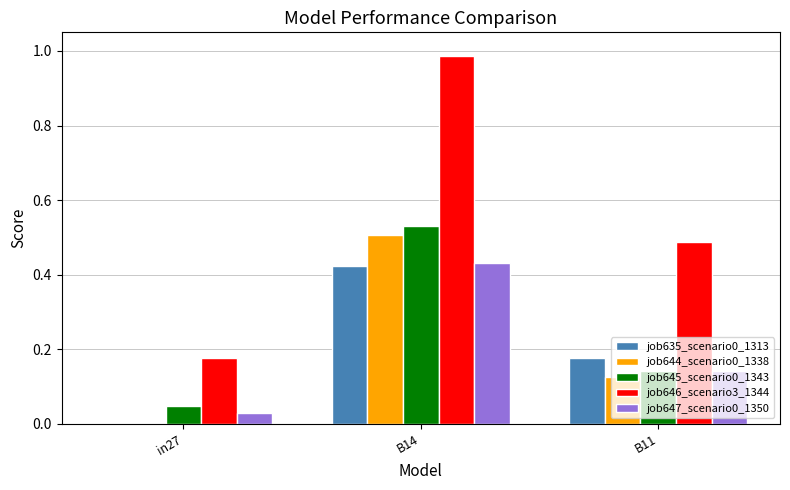

What is the sum of all job647_scenario0_1350 values?

0.6